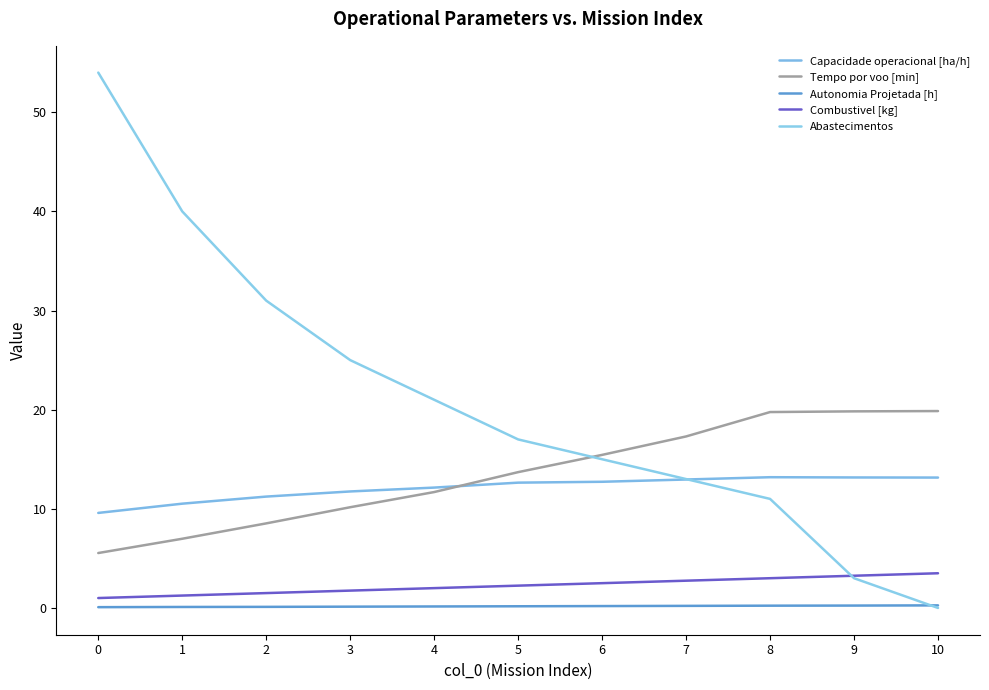

Does the chart display data point markers on the line(s)?

No